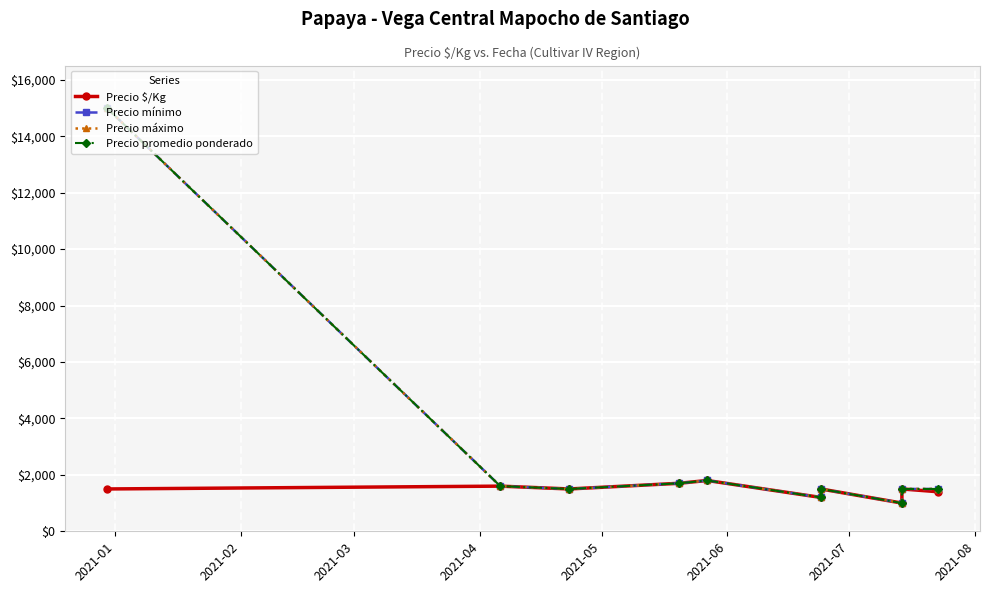

Is the value of Precio promedio ponderado at 2021-07 greater than the value of Precio mínimo at 2021-07?

No